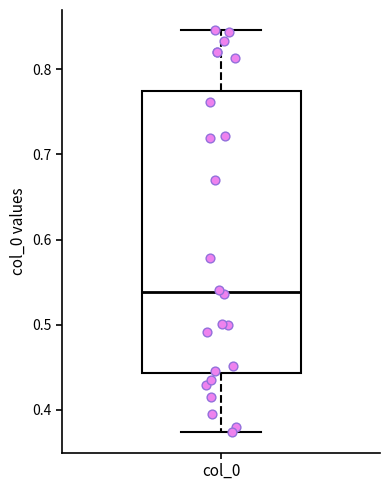

Where does the lower whisker of the box for col_0 end on the y-axis? The values are not printed on the chart, so give them approximately, as read against the axis.

0.37